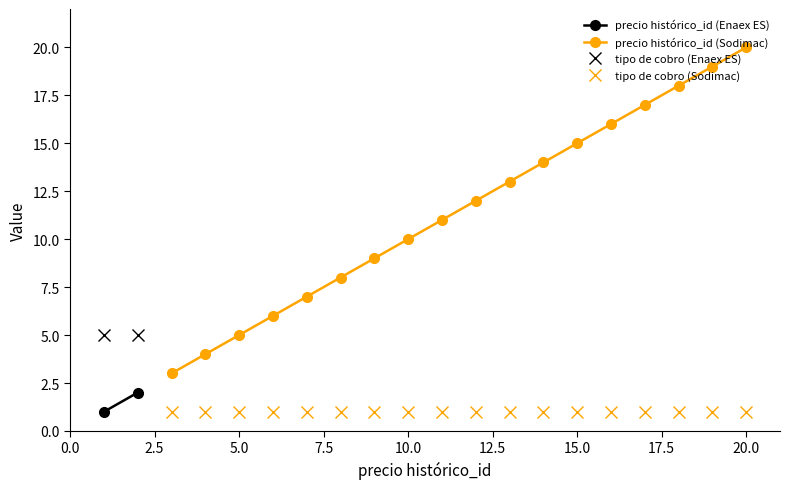

True or false: precio histórico_id (Sodimac) and tipo de cobro (Sodimac) intersect in this chart.

False